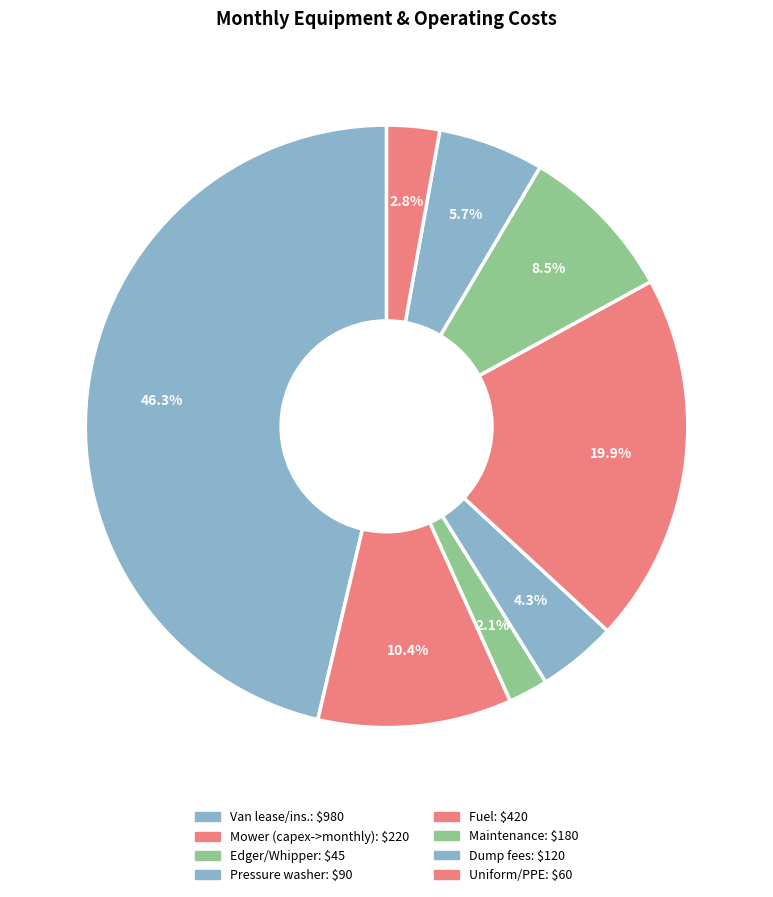

To the nearest percent, what is the combined percentage of Pressure washer and Uniform/PPE?

7%